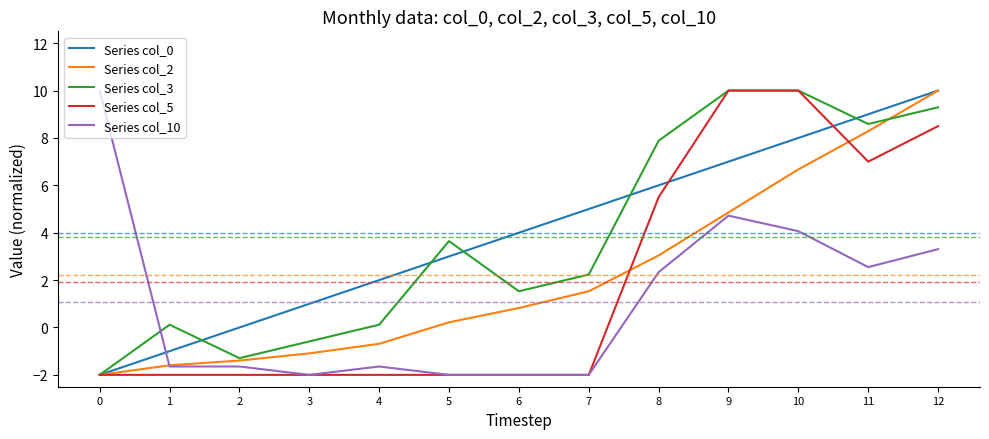

True or false: Series col_2 has more than 2 interior local peaks.

False